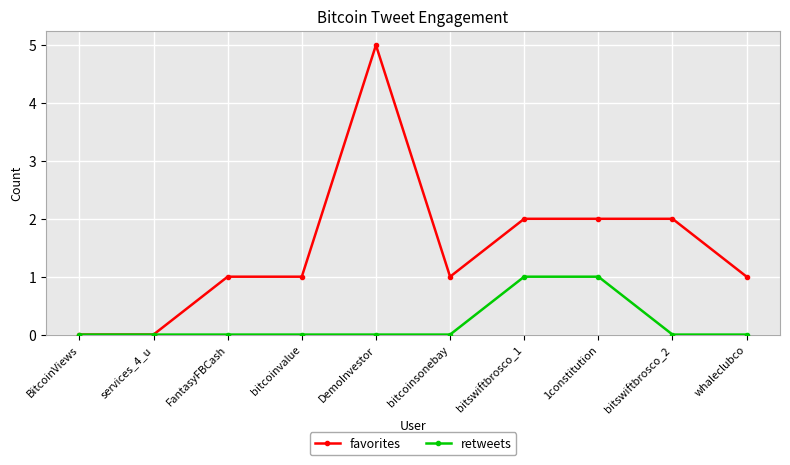

What position from the right is whaleclubco?

1